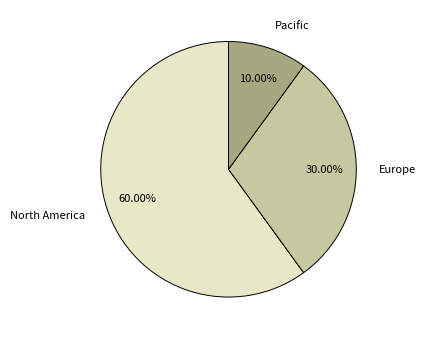

Which slice is the smallest?

Pacific